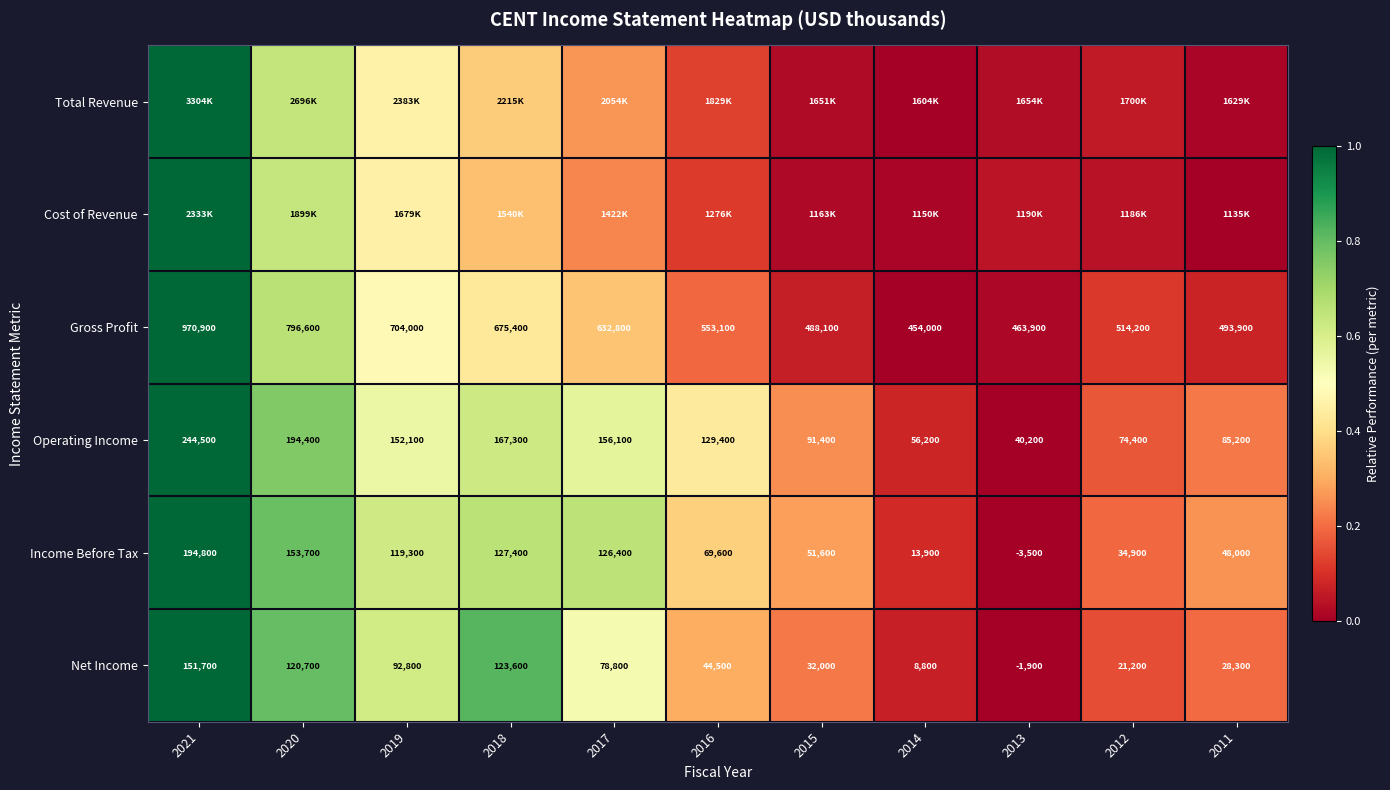

What is the difference between the second highest and minimum values in the Income Before Tax series?

0.8